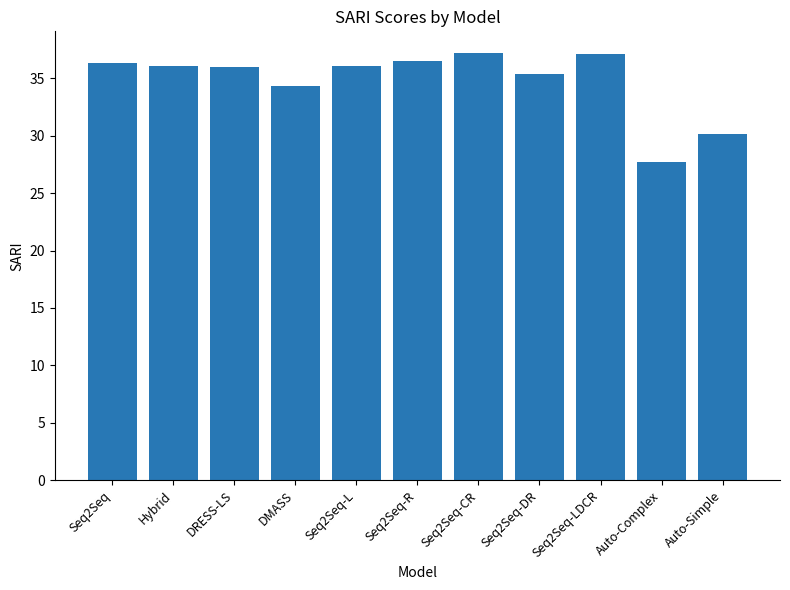

Approximately how many times larger is the value at Seq2Seq compared to Seq2Seq-CR?

1.0